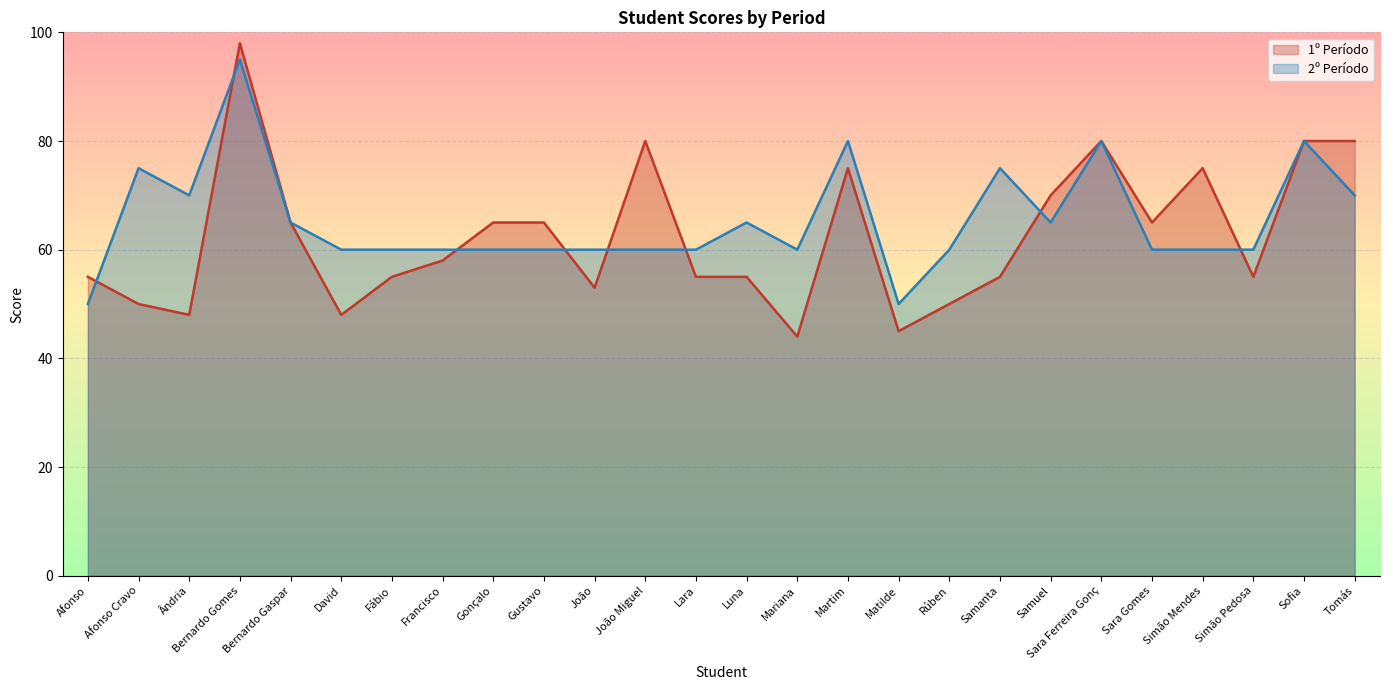

Rank the series by their maximum value, from highest to lowest.

1º Período, 2º Período